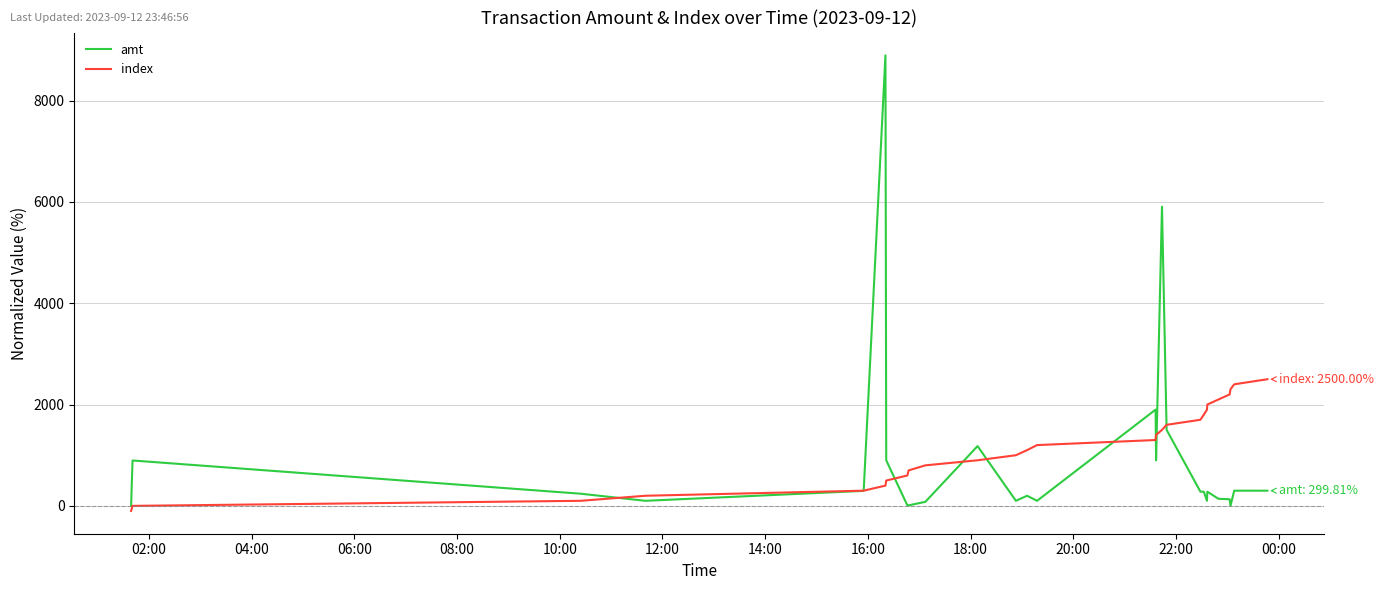

True or false: index and amt intersect in this chart.

True